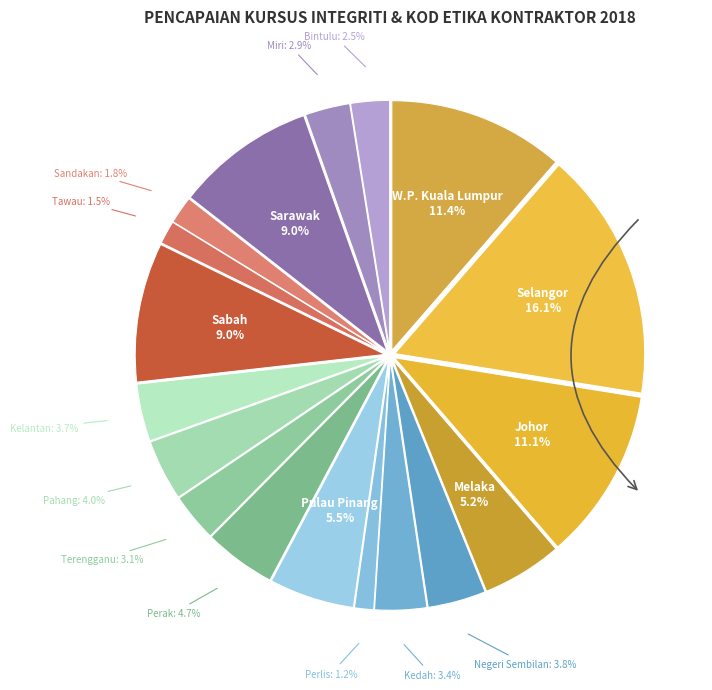

To the nearest percent, what percentage of the pie is Selangor?

16%